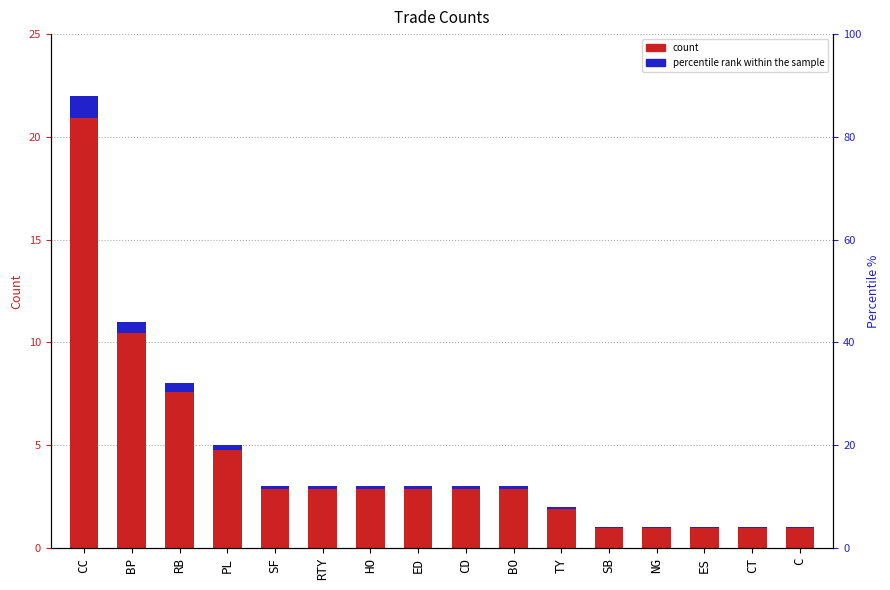

What is the approximate value of count at SF?

3.0